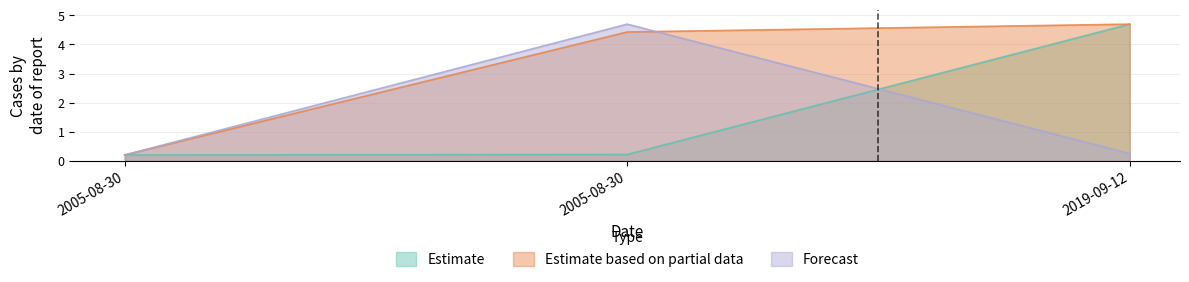

The Estimate based on partial data series shows 4.4 at 2005-08-30. True or false?

True